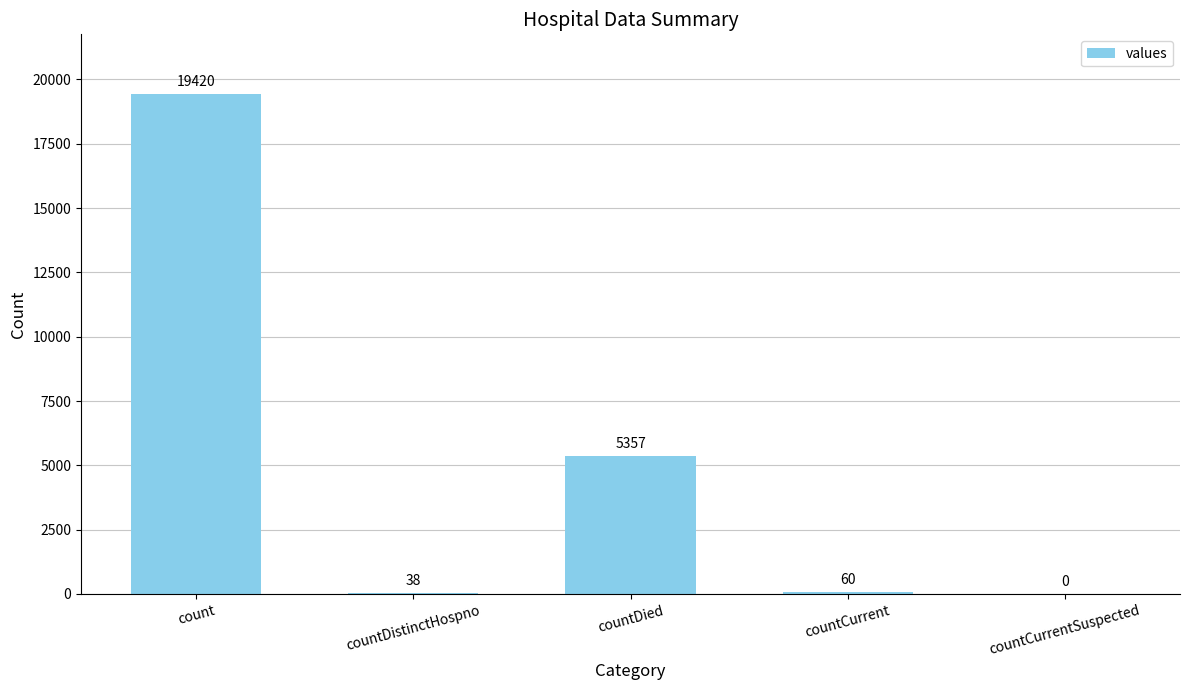

How many data points does each series have?

5